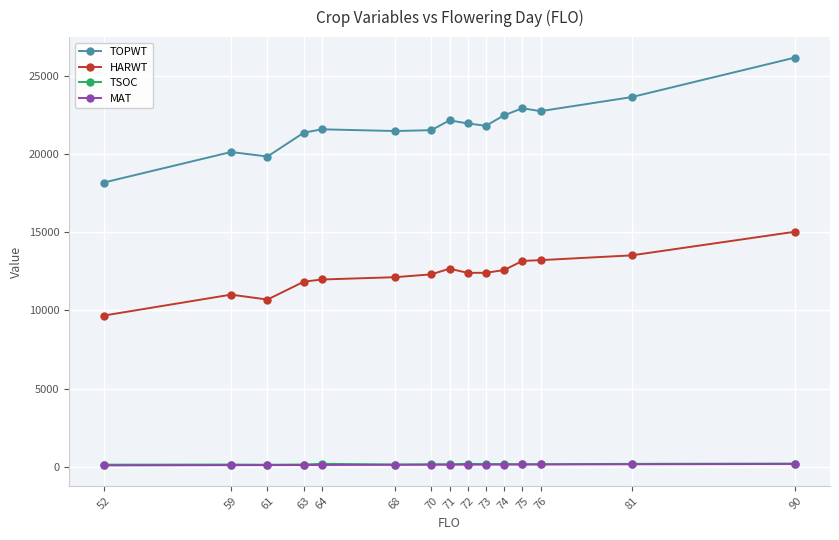

The MAT series shows 99.0 at 52. True or false?

True